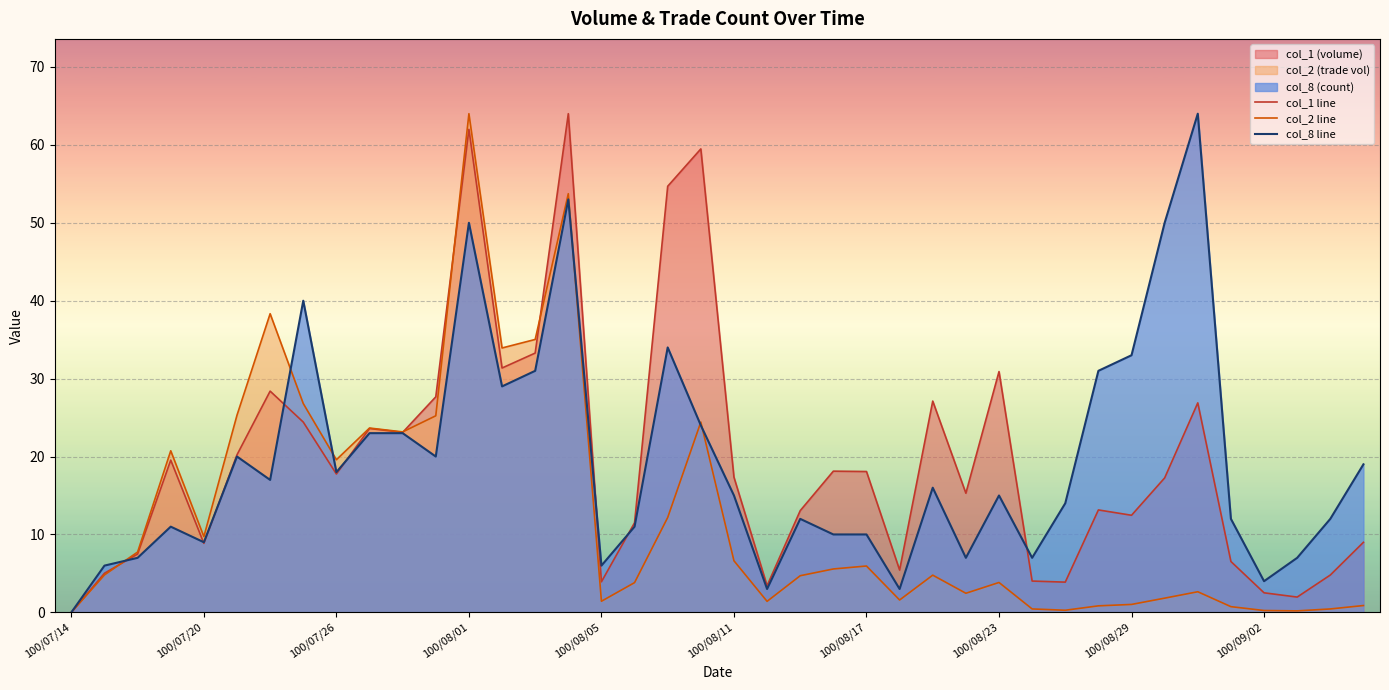

How many data points in col_8 line are above 15?

19